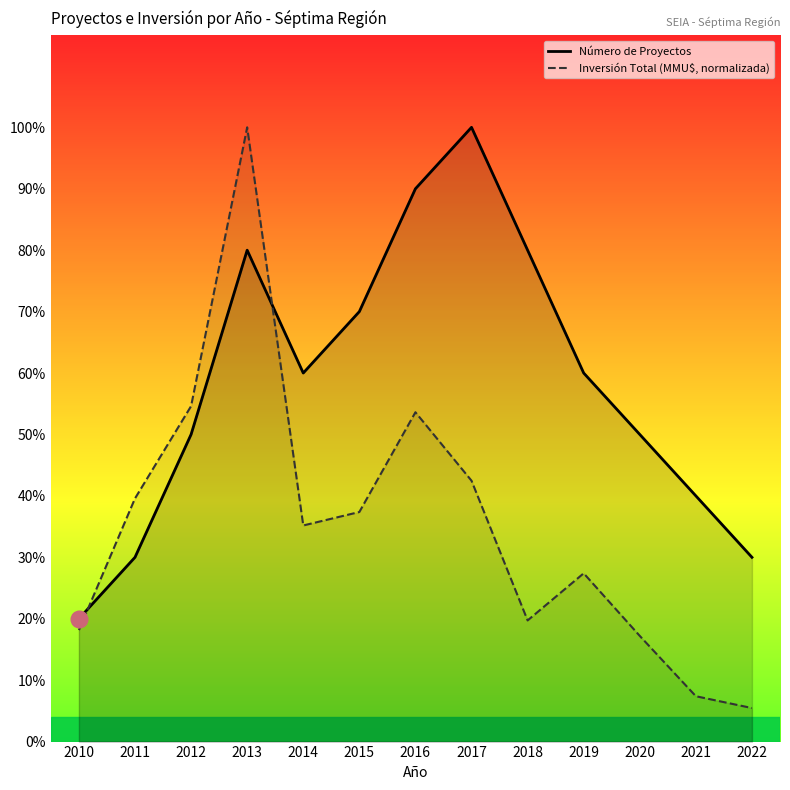

At which category does Número de Proyectos reach its first local valley?

2014